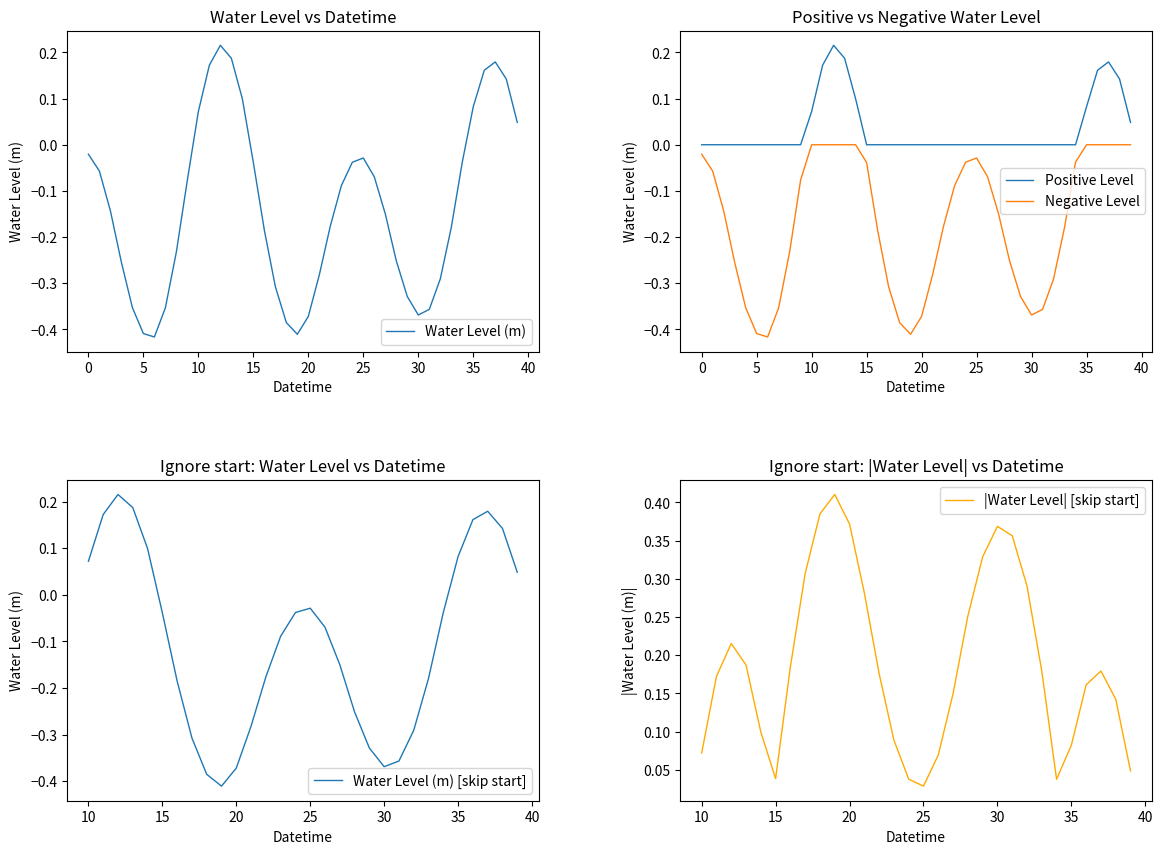

What is the value of the 21st point from the left?

-0.4